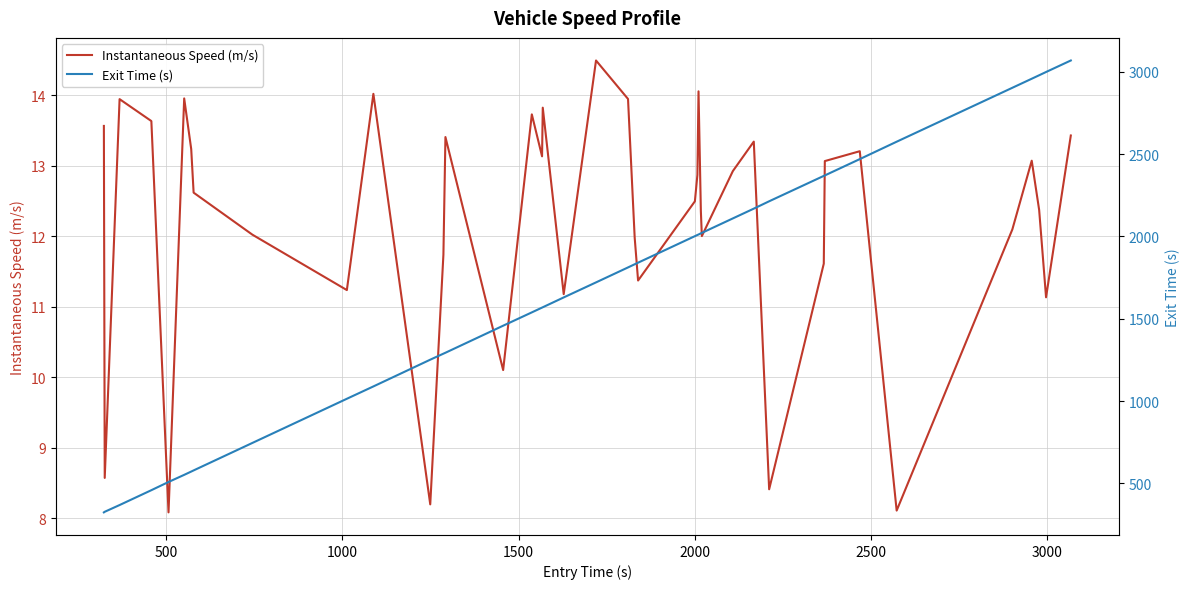

How many data points does each series have?

40